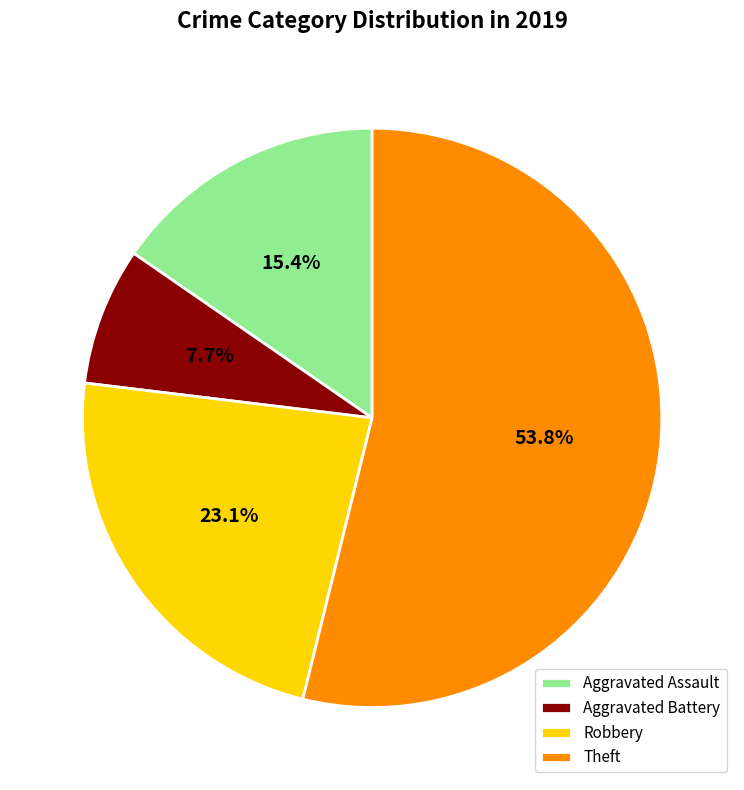

What percentage do Aggravated Assault and Robbery together represent?

38.5%